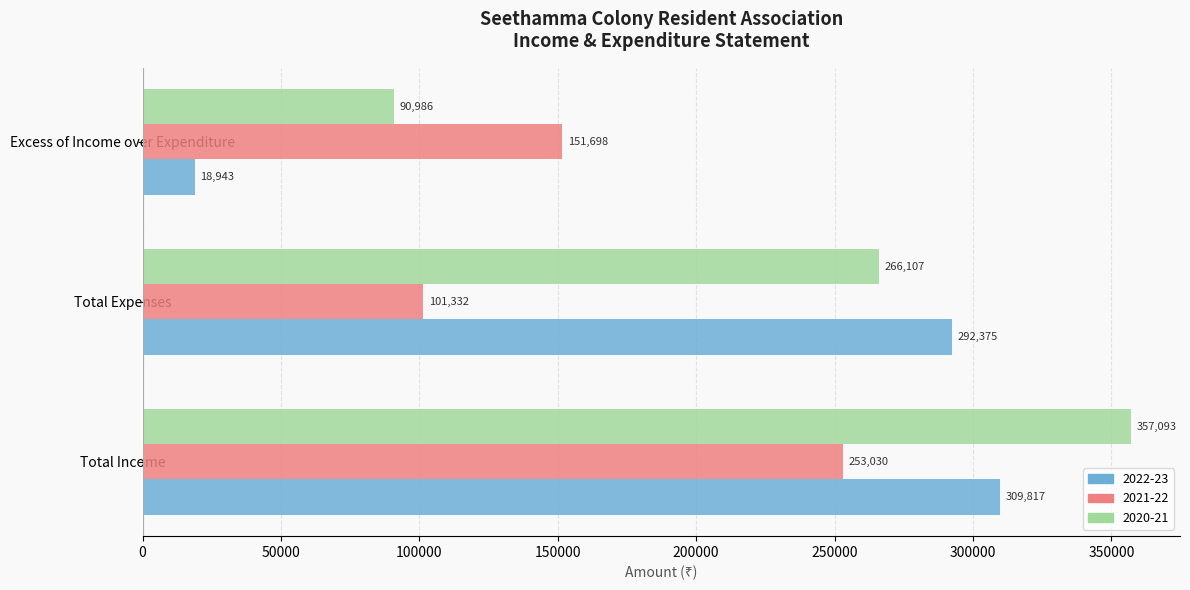

What is the difference between the maximum and minimum values in the 2021-22 series?

151698.0